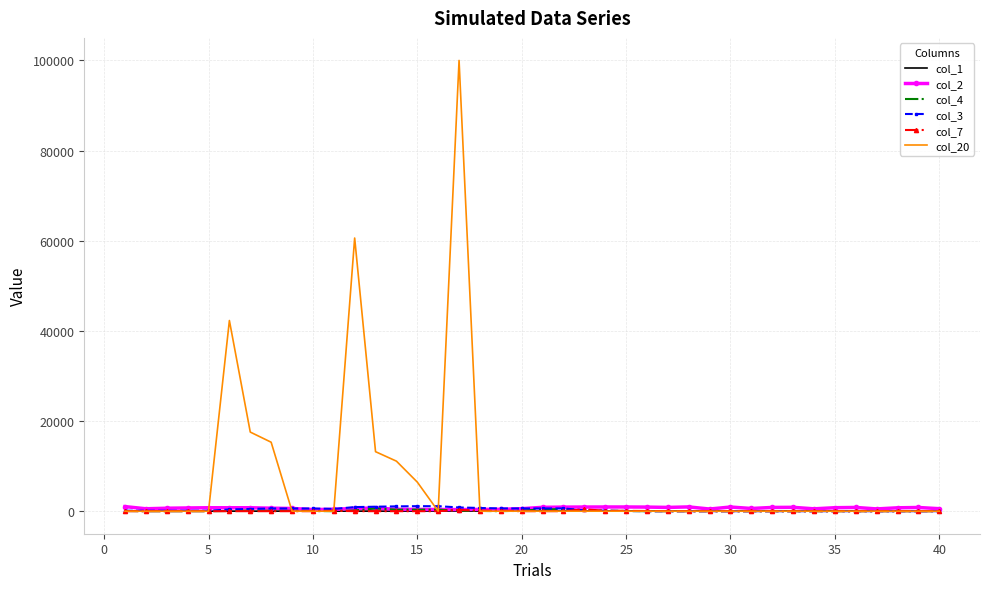

Which series has the largest total across all categories?

col_20